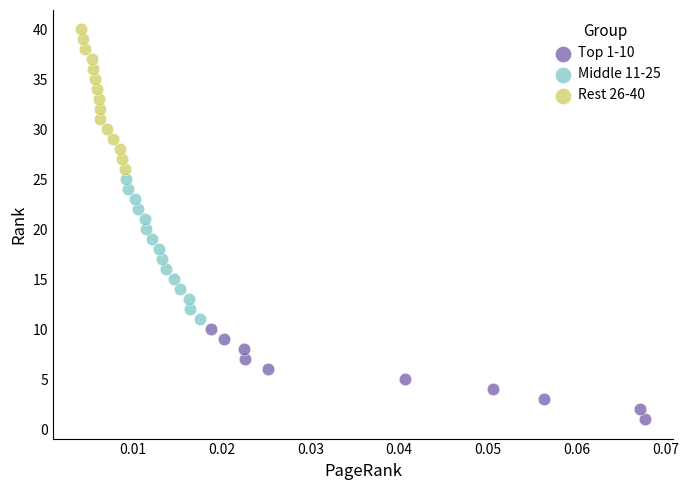

What are all the series names shown in the legend?

Top 1-10, Middle 11-25, Rest 26-40